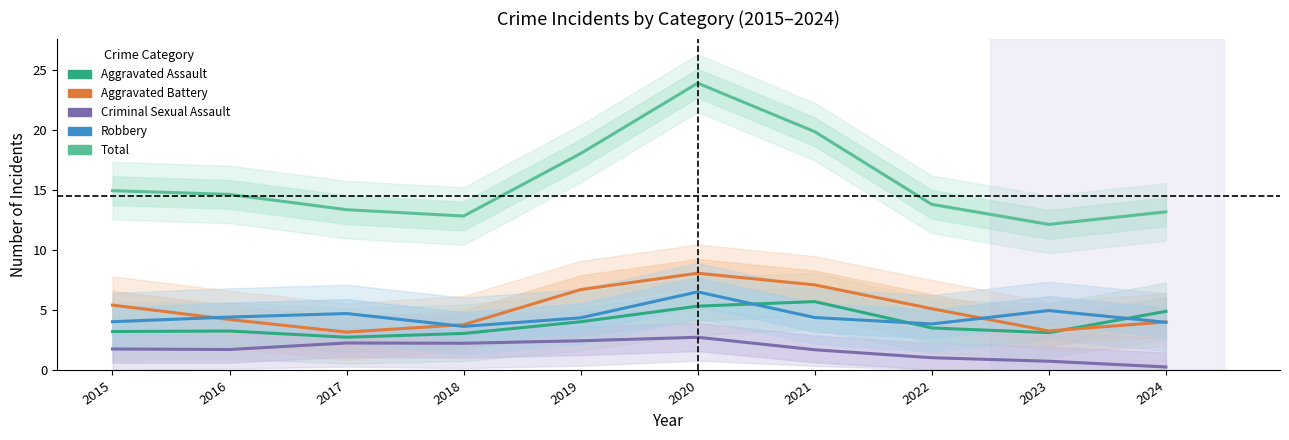

Is it true that Criminal Sexual Assault equals 0.8 at 2021?

False